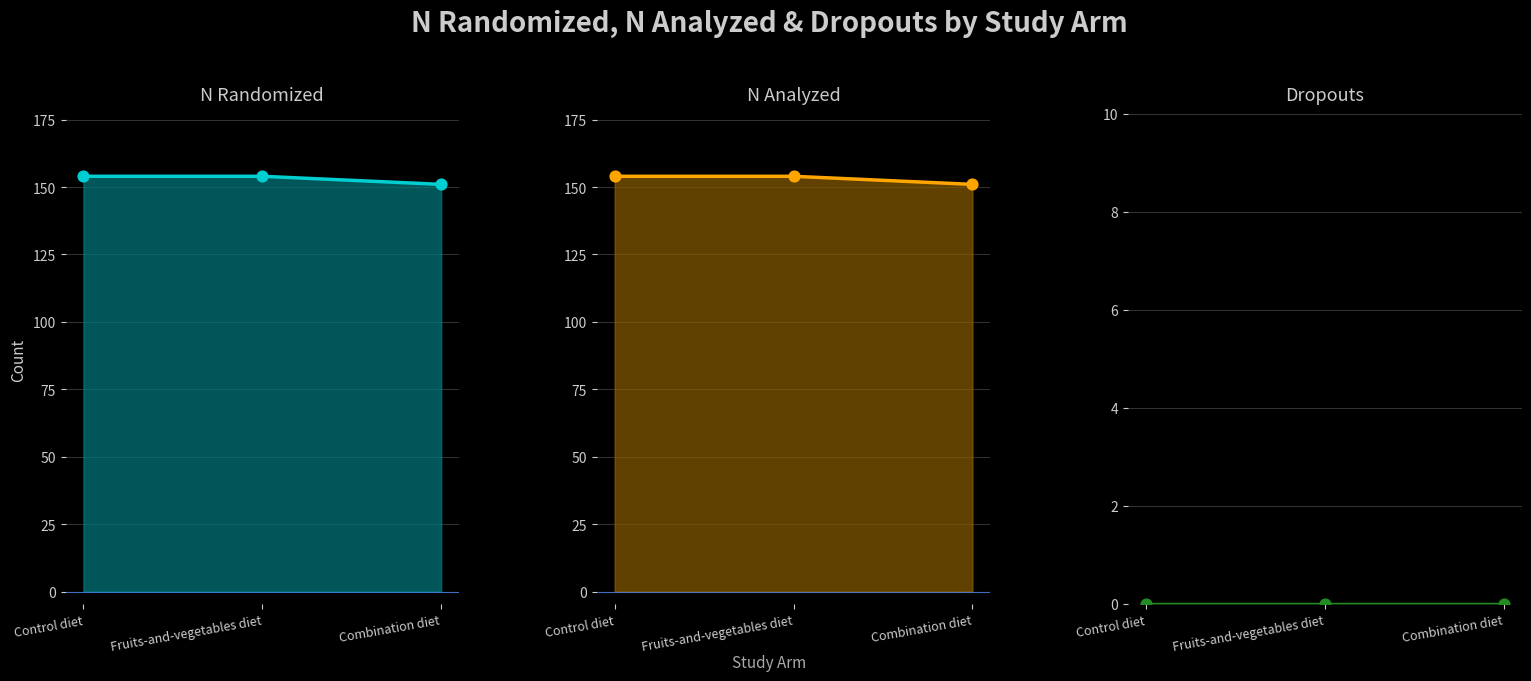

Which series has the largest Y range (max minus min)?

N Randomized